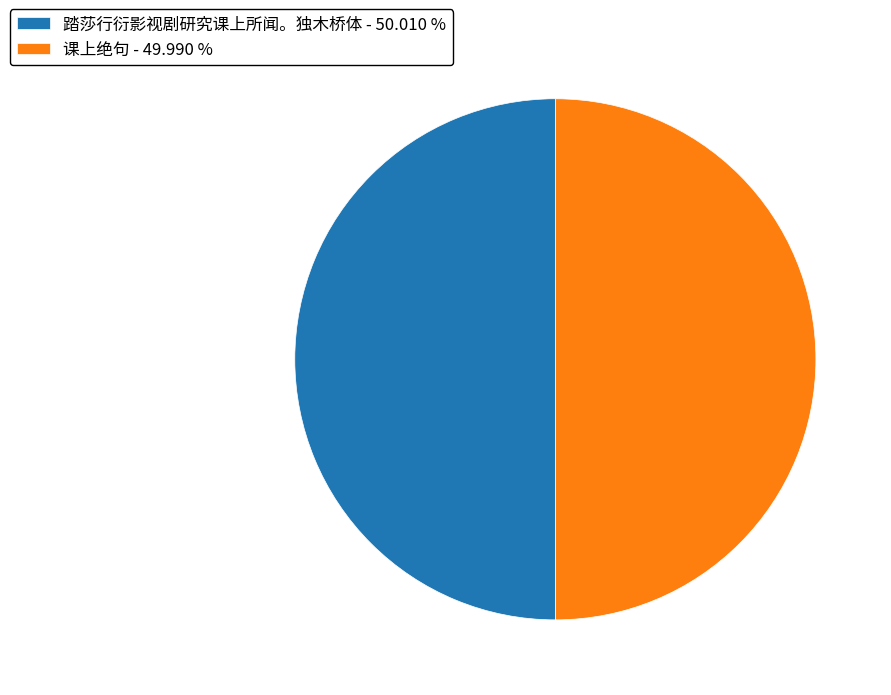

Approximately how many times larger is the value at 课上绝句 - 49.990 % compared to 踏莎行衍影视剧研究课上所闻。独木桥体 - 50.010 %?

1.0